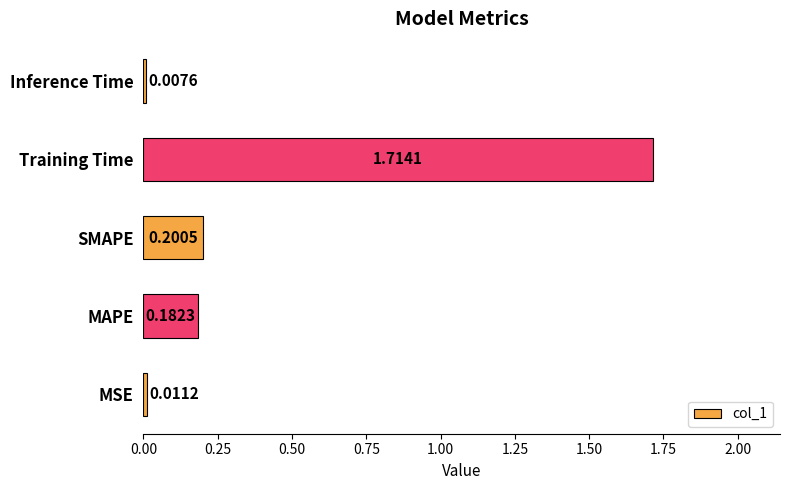

What is the change in value from MSE to SMAPE?

+0.2